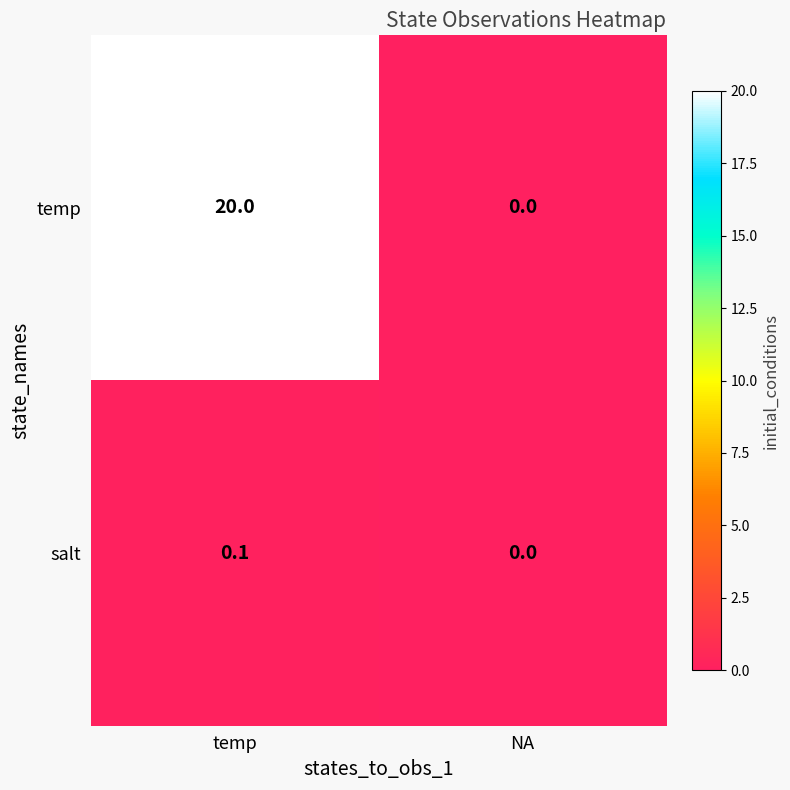

Which series has the largest total across all categories?

temp